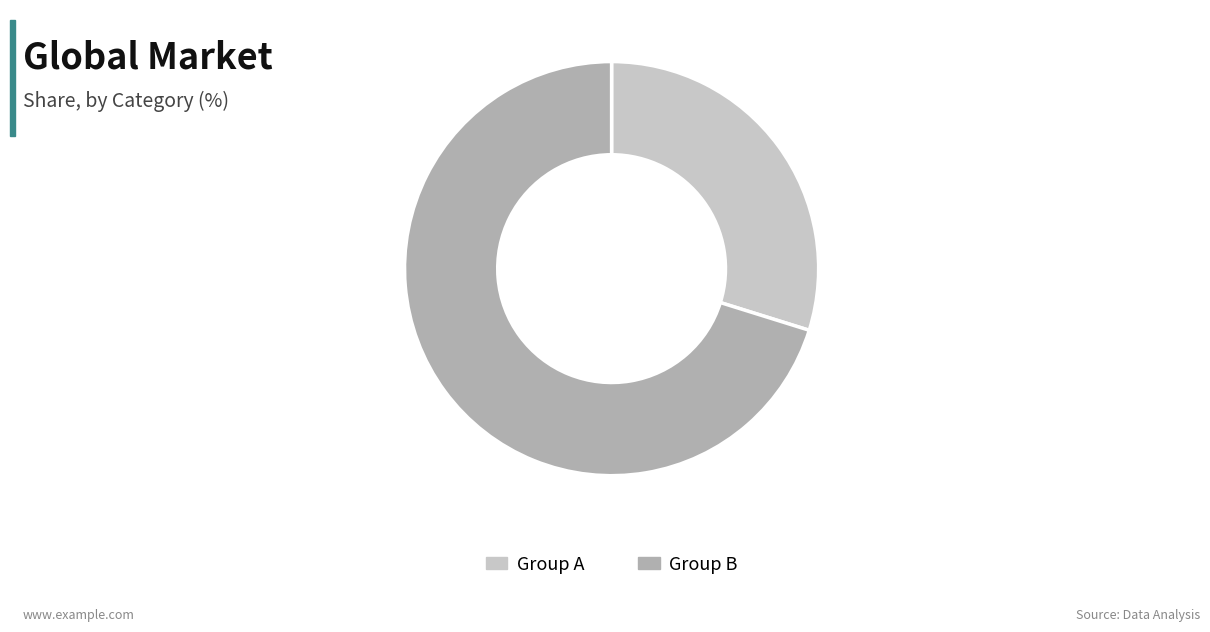

Rank the categories by value from highest to lowest.

Group B, Group A